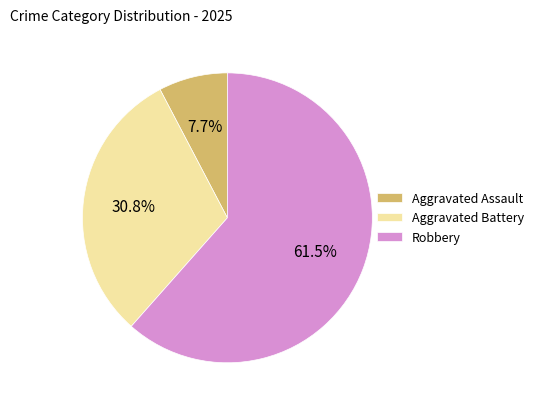

Which category has the smallest portion of the pie?

Aggravated Assault